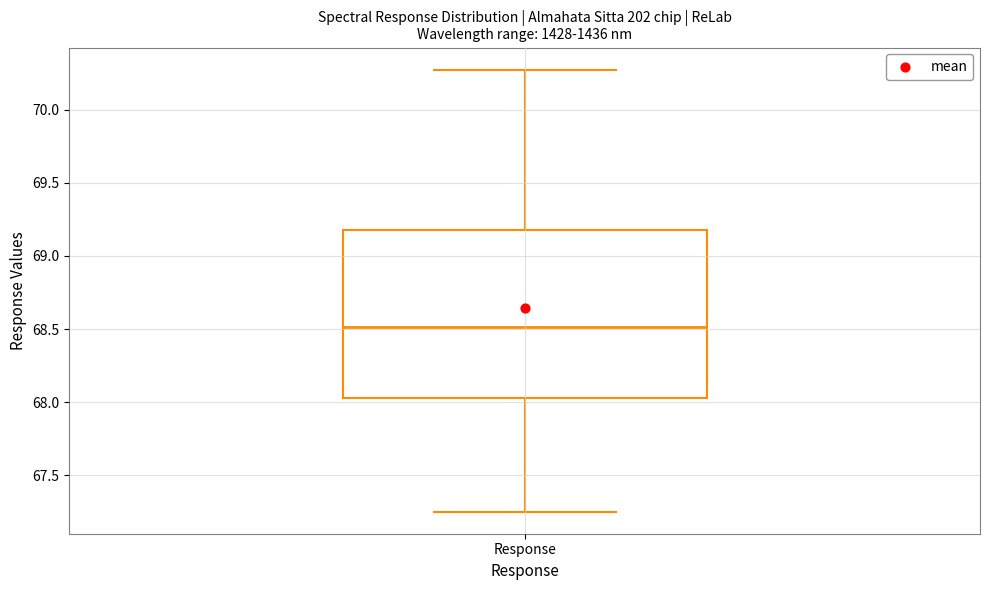

Read this box plot against the y-axis: the position of the median line, the range covered by the box, and the ends of both whiskers. The values are not printed on the chart, so give them approximately, as read against the axis.

median 68.50, box 68.05 to 69.20, whiskers 67.25 to 70.25